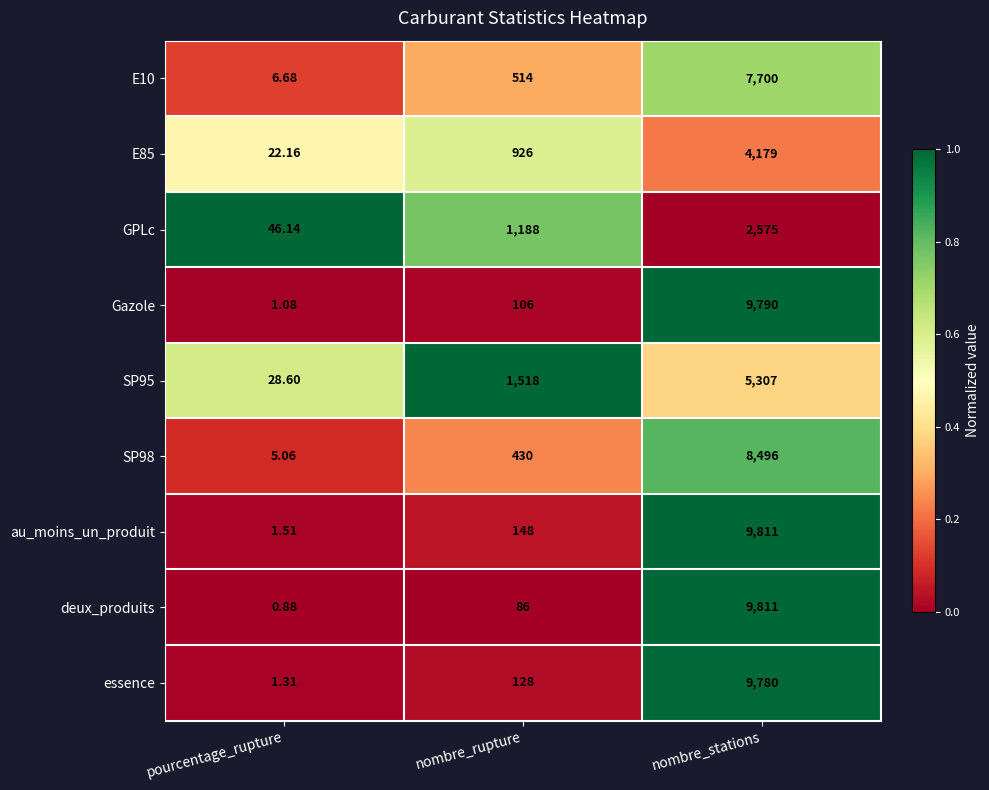

List the labels in order of au_moins_un_produit value, largest first.

nombre_stations, nombre_rupture, pourcentage_rupture